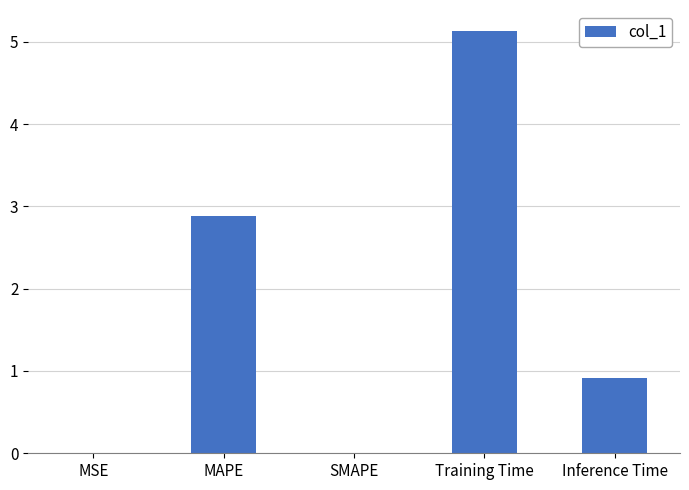

Where is the data nearest to the value 2?

MAPE